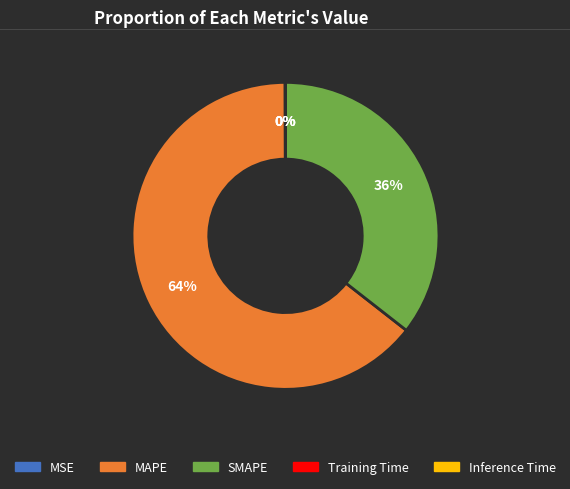

The SMAPE slice represents 23% of the pie. True or false?

False